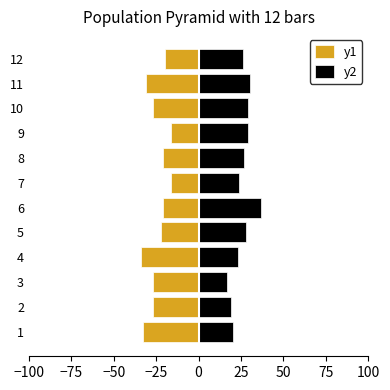

The value of y2 at 10 is 39. True or false?

False